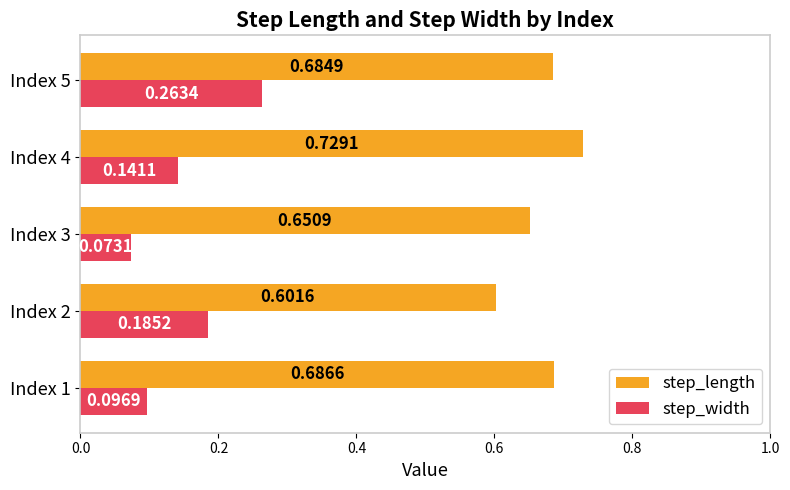

What is the sum of all step_width values?

0.8